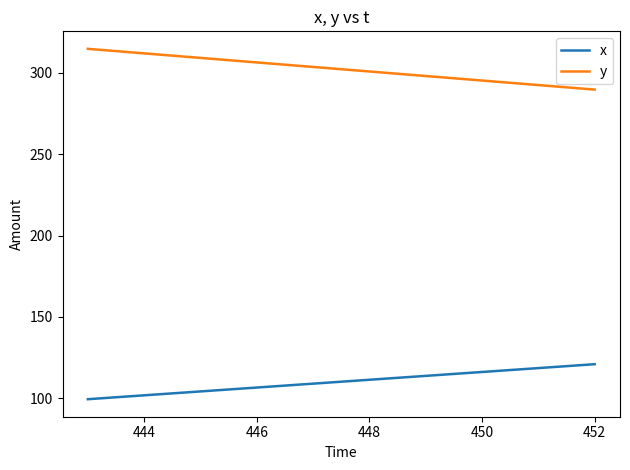

What are all the series names shown in the legend?

x, y